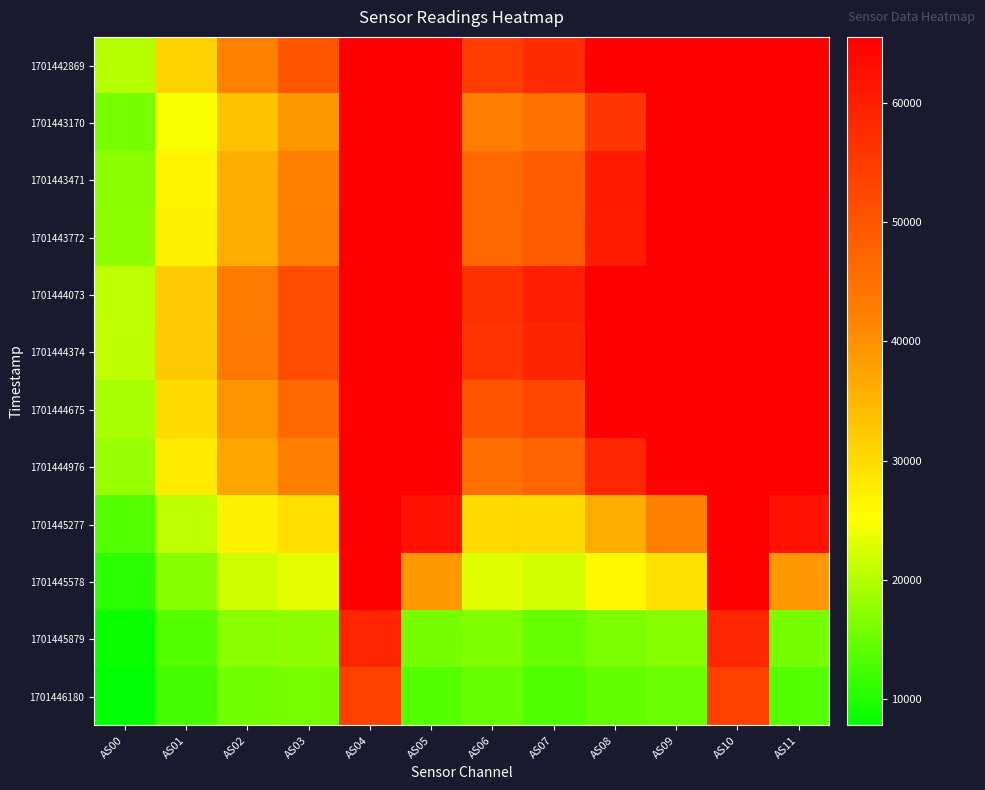

Between AS06 and AS11, which series saw the biggest shift?

1701445277